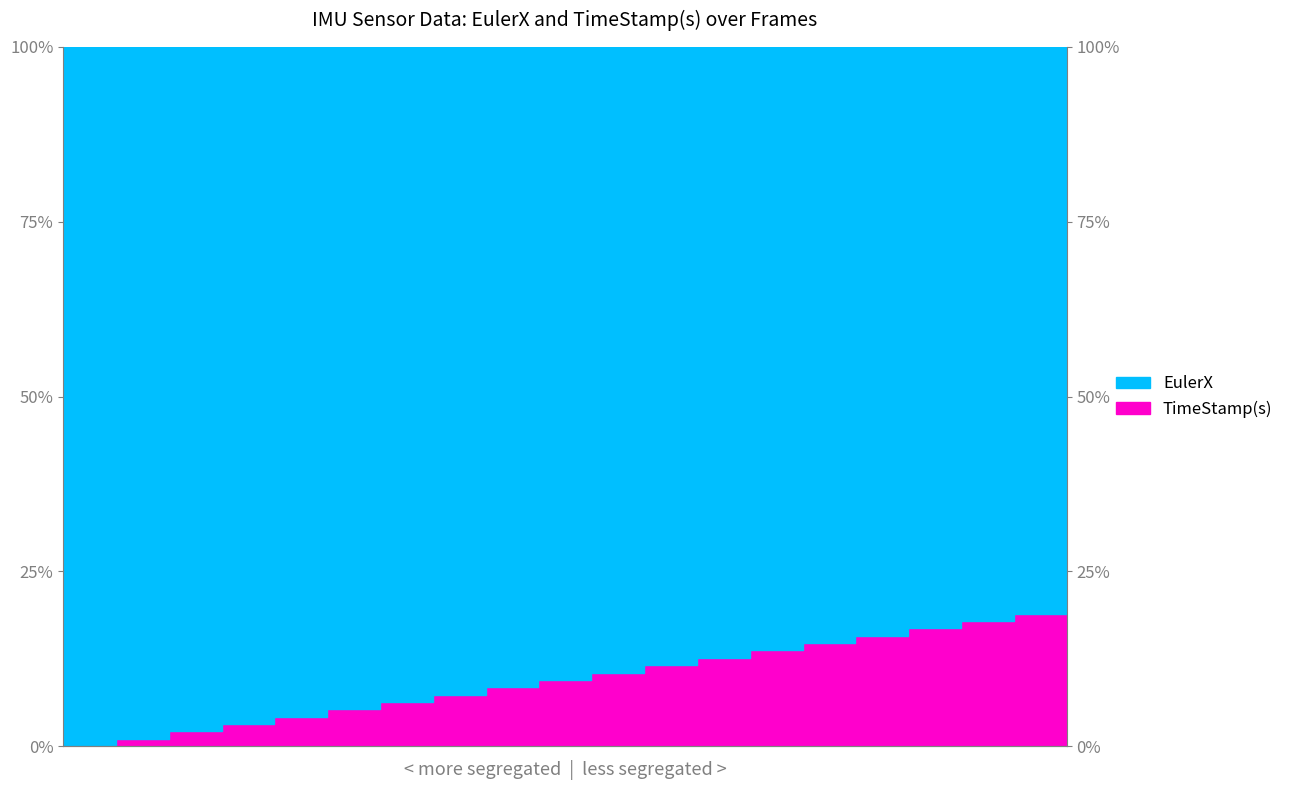

Which has a higher value, 18 or 3?

18